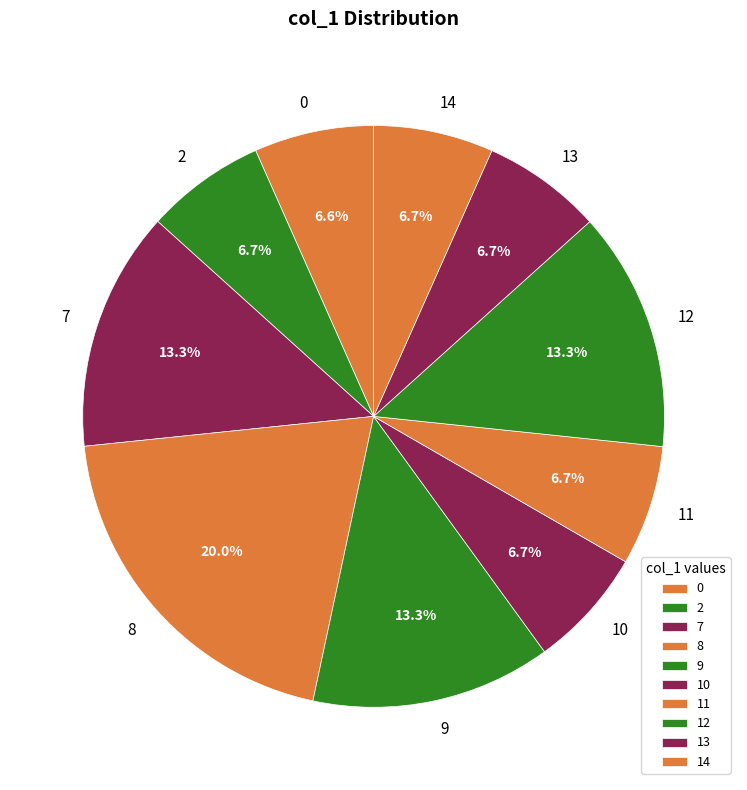

What percentage is the 7 slice, to the nearest percent?

13%